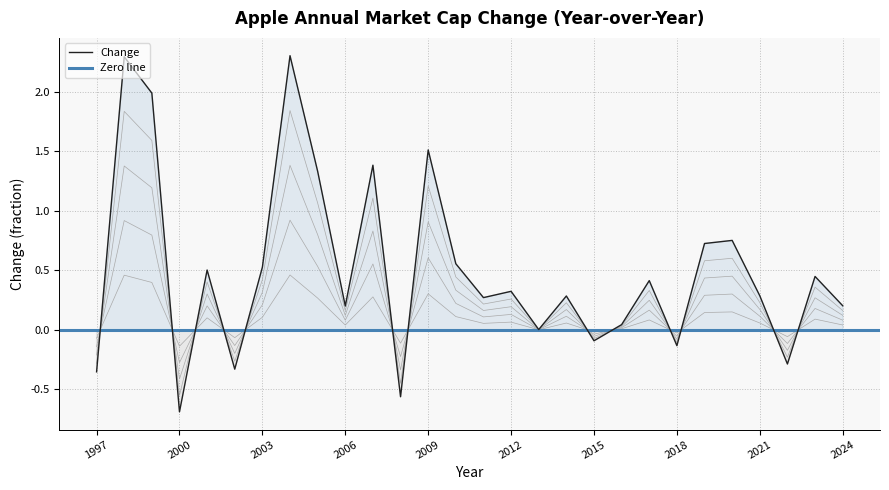

What is the value of the 14th point from the left?

0.6